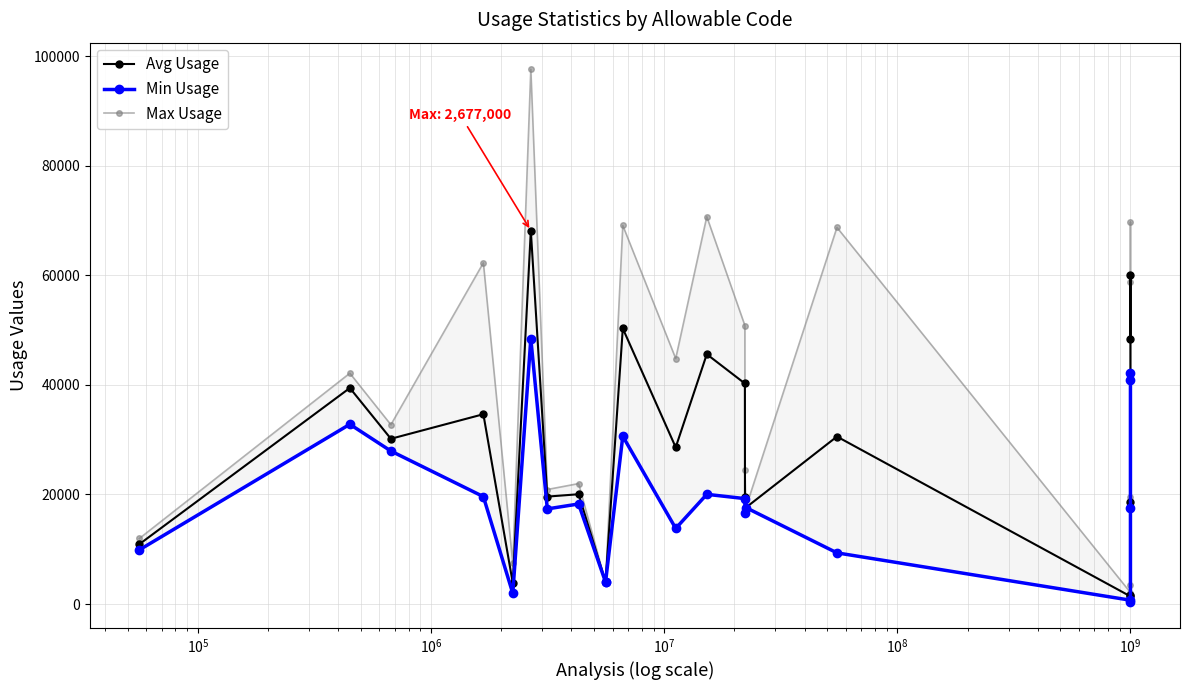

How many data points does each series have?

22